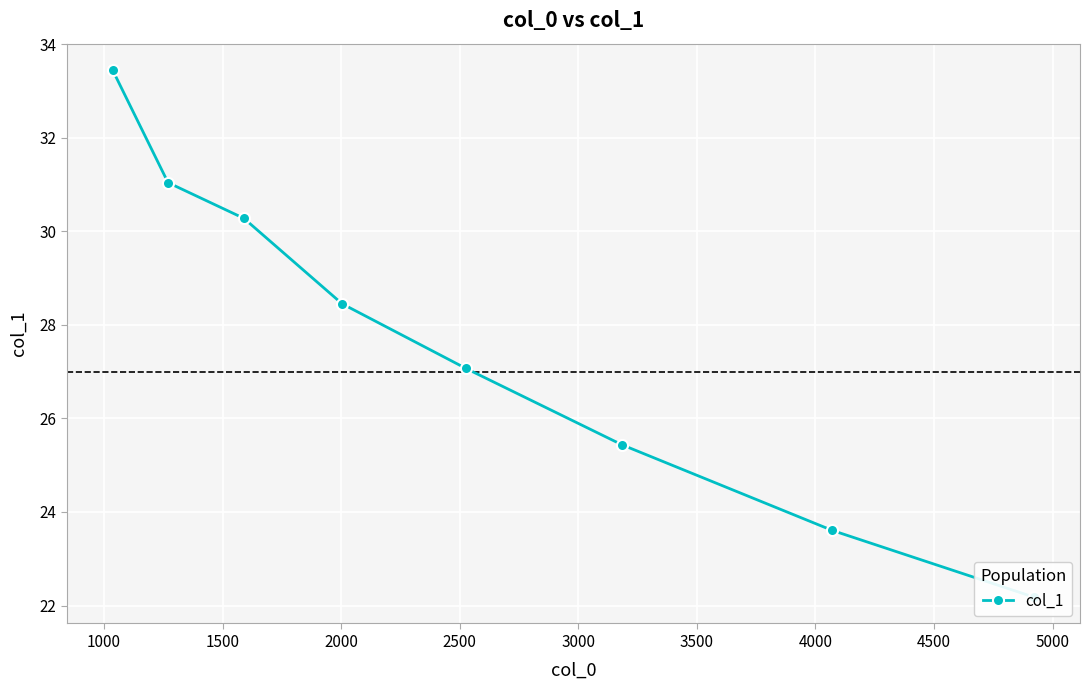

How many values exceed 28?

4